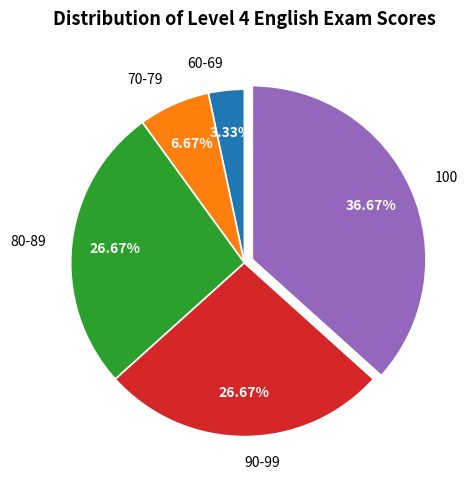

What is the ratio of the value at 90-99 to the value at 80-89?

1.0